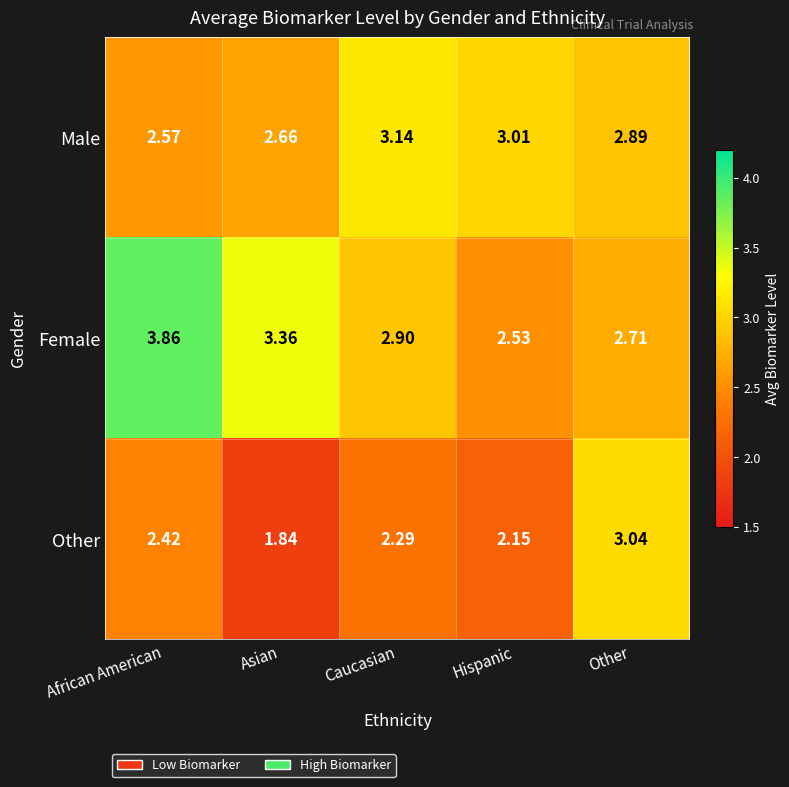

Which series changed the most between African American and Asian?

Other